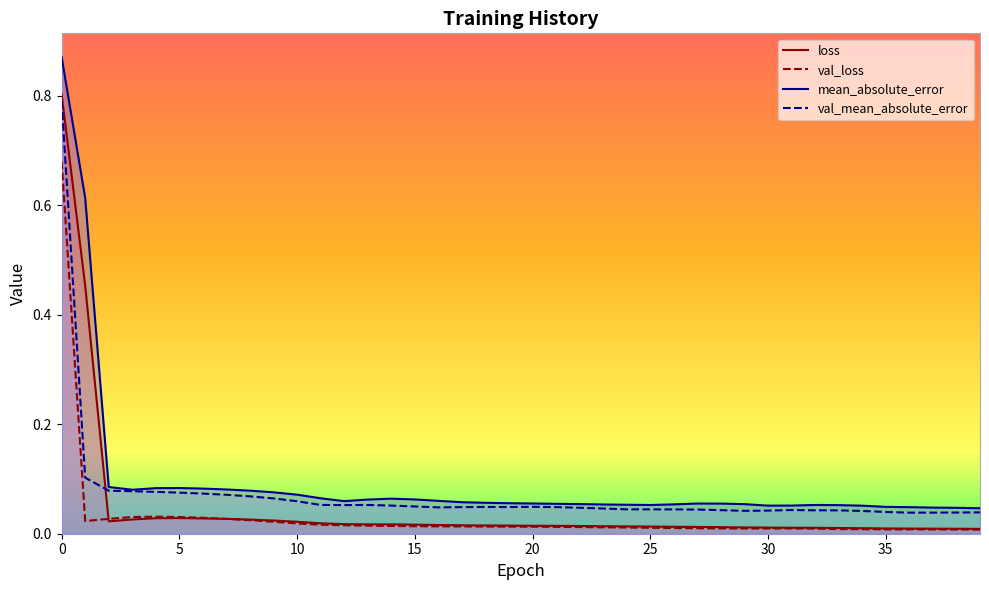

What are all the series names shown in the legend?

loss, val_loss, mean_absolute_error, val_mean_absolute_error